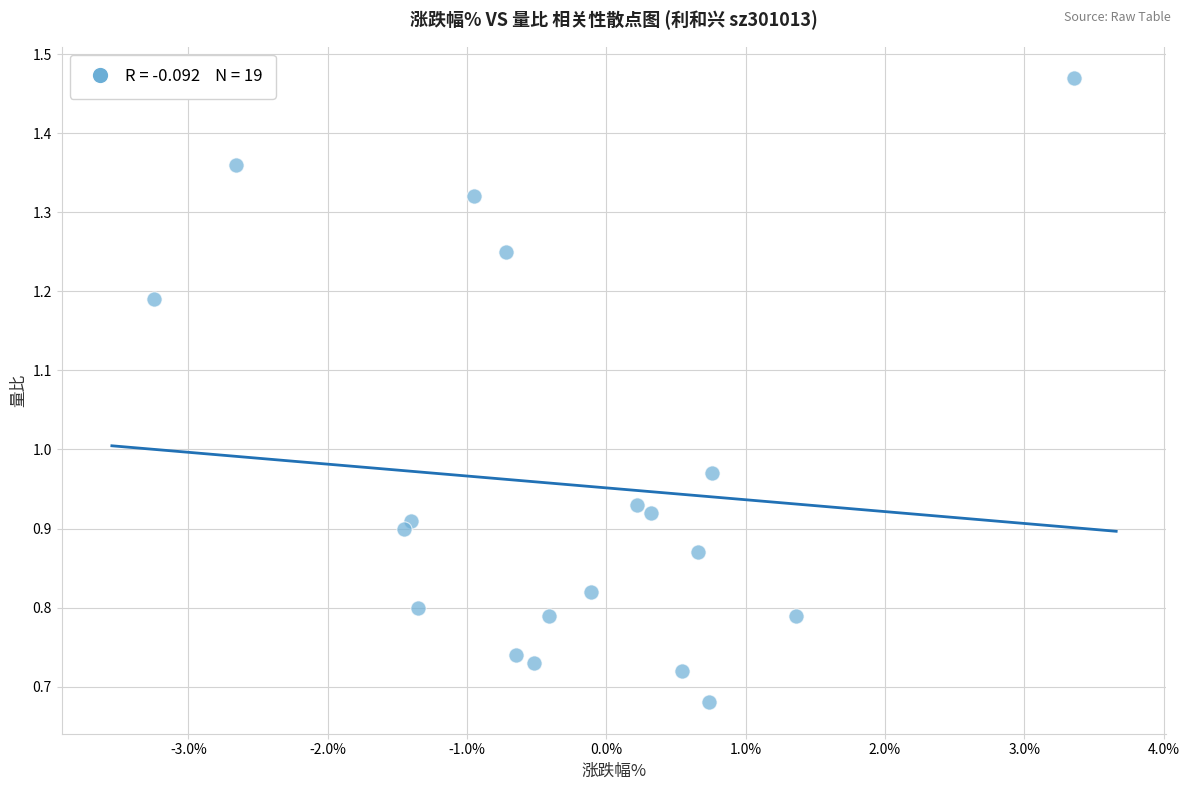

What is the range of X values (max minus min)?

6.6